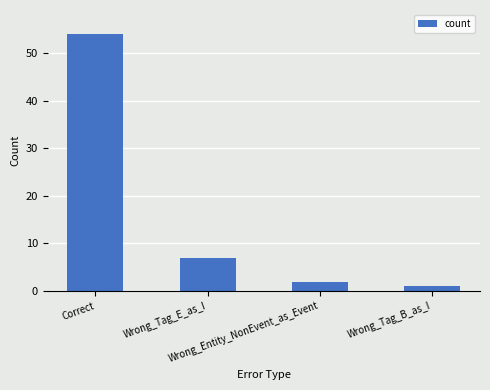

Reading left to right, list all the values displayed in this chart.

Correct=54	Wrong_Tag_E_as_I=7	Wrong_Entity_NonEvent_as_Event=2	Wrong_Tag_B_as_I=1